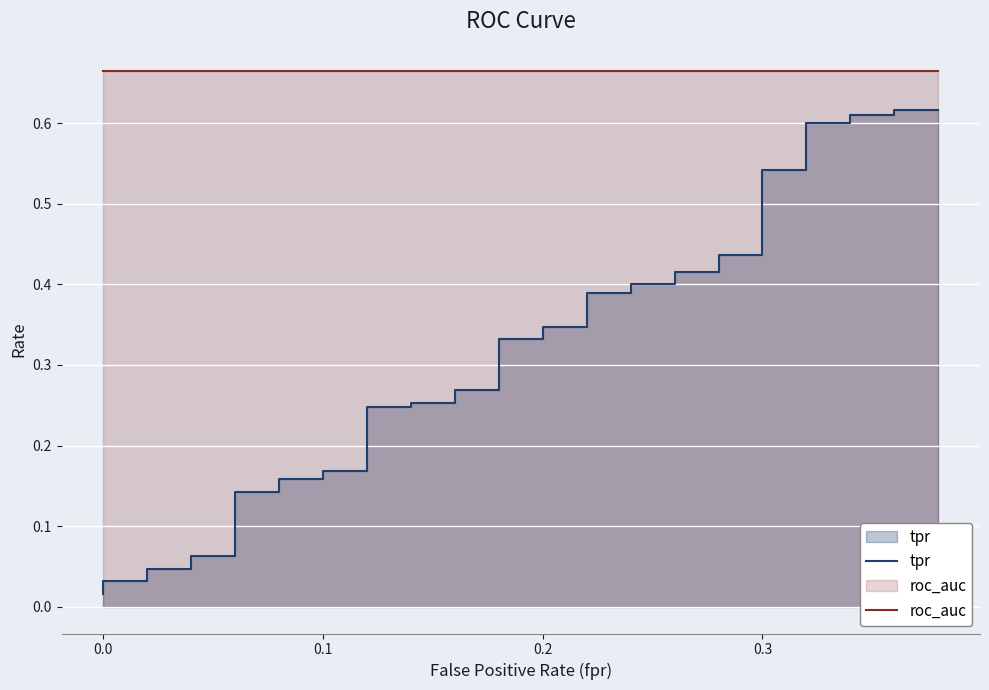

How many lines are shown in the chart?

2